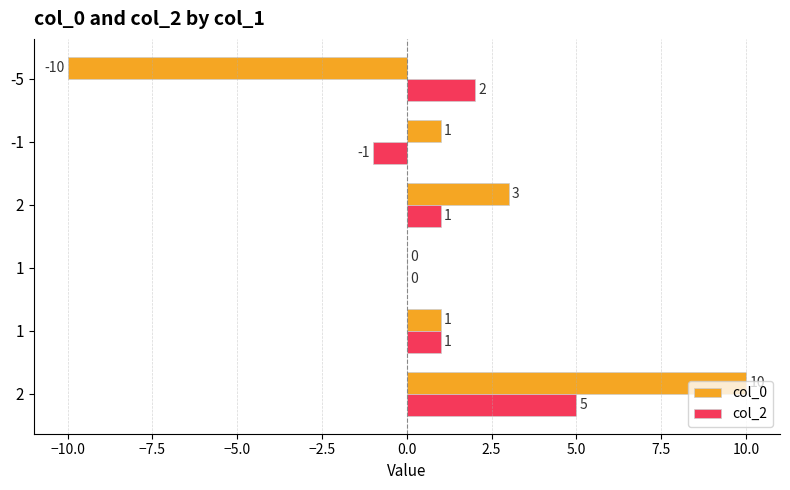

Reading right to left, what are all the values shown in this chart?

col_0: -10	1	3	0	1	10
col_2: 2	-1	1	0	1	5